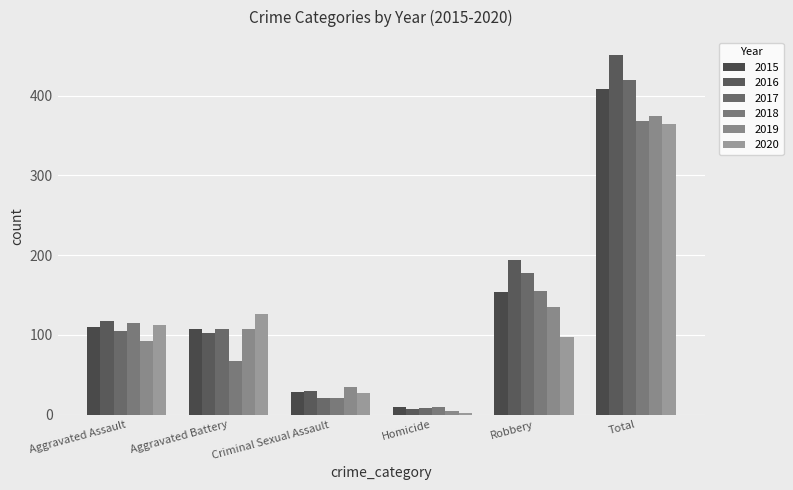

How many distinct data groups are displayed?

6